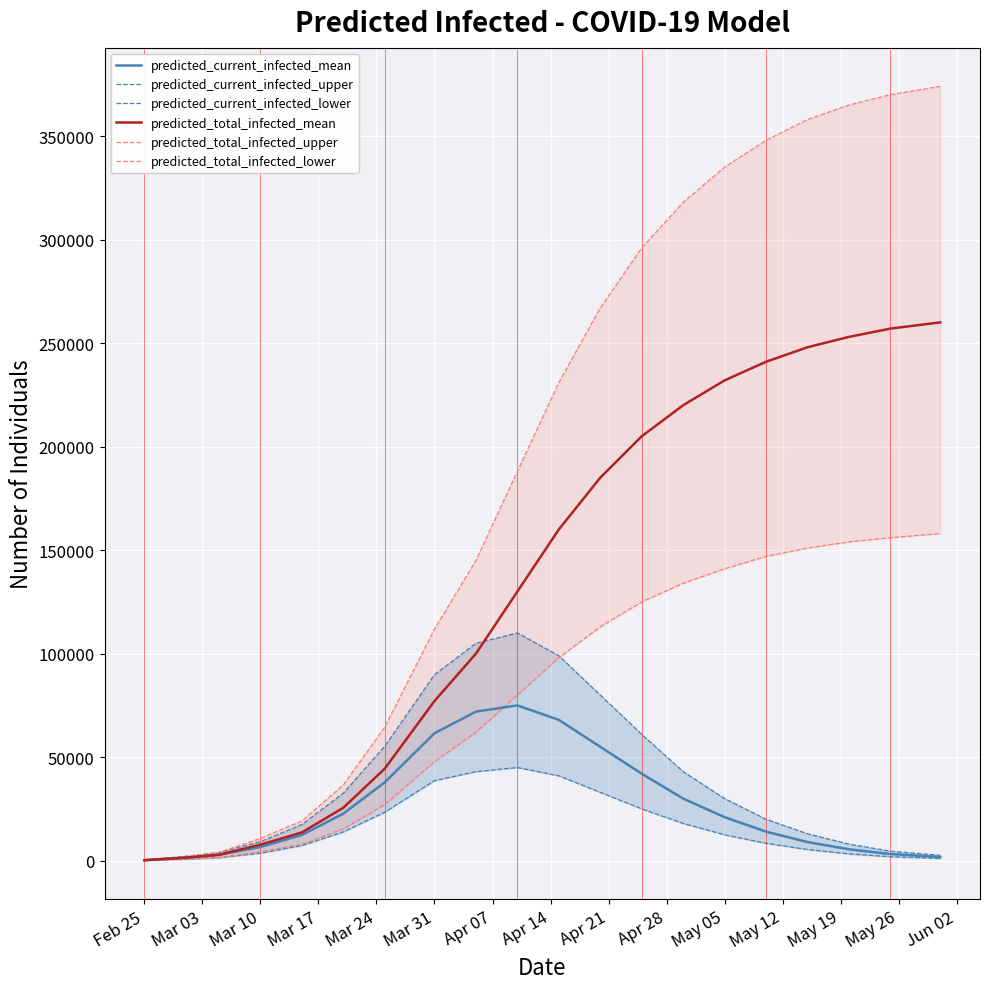

Does the chart display data point markers on the line(s)?

No